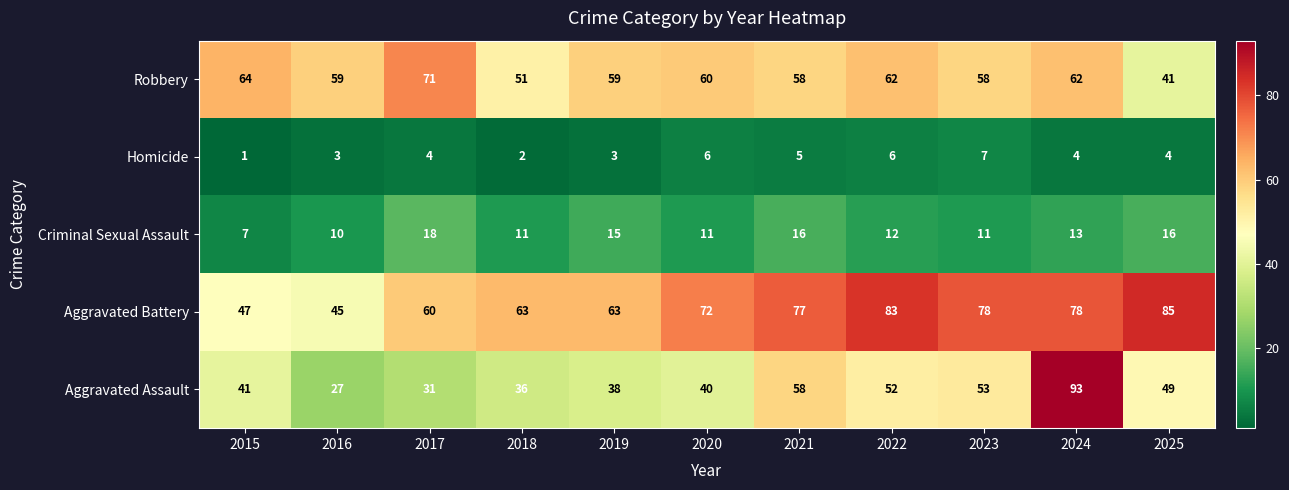

The Robbery series shows 51 at 2018. True or false?

True